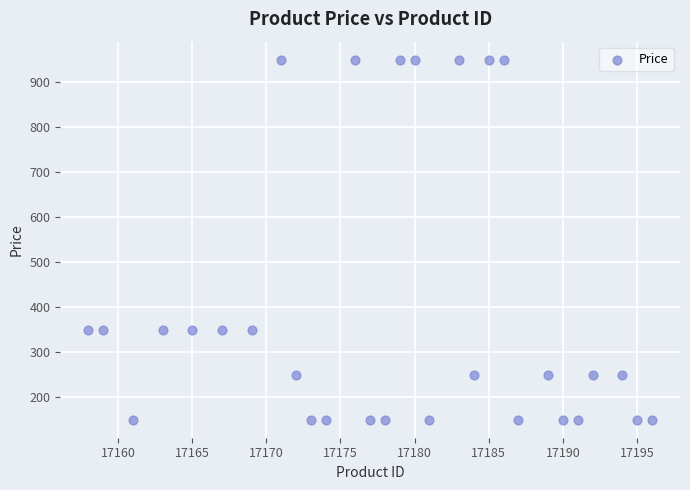

What is the range of X values (max minus min)?

38